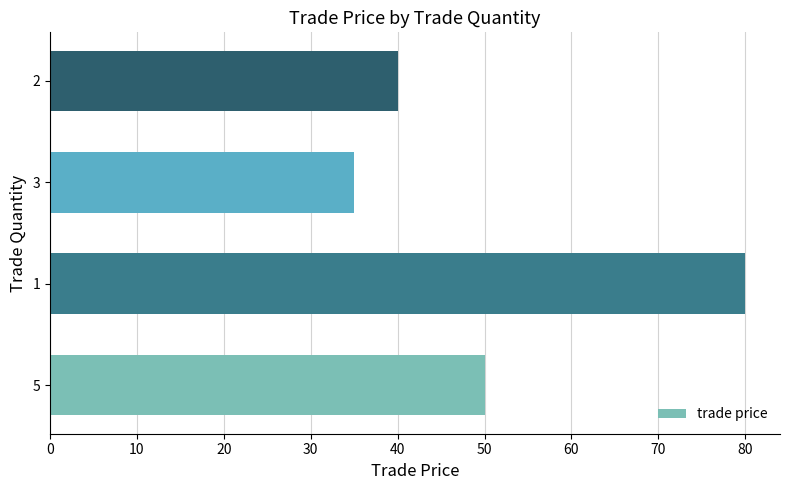

Approximately how many times larger is the value at 2 compared to 5?

0.8